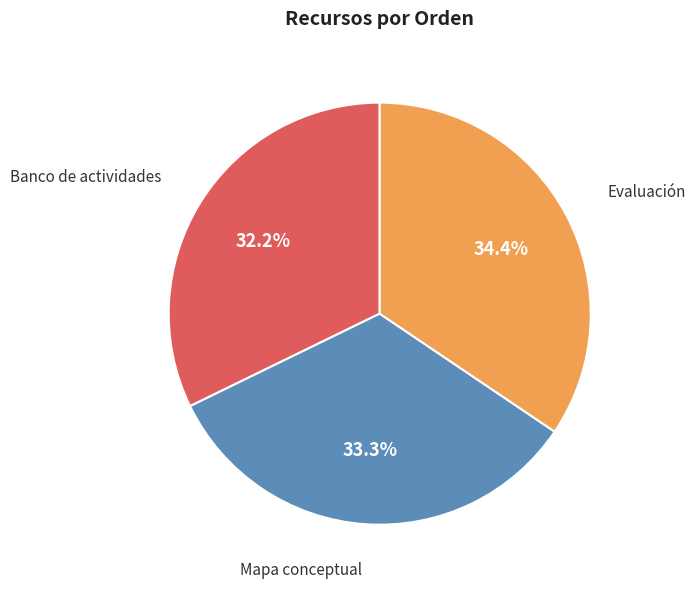

Approximately how many times larger is the value at Banco de actividades compared to Mapa conceptual?

1.0